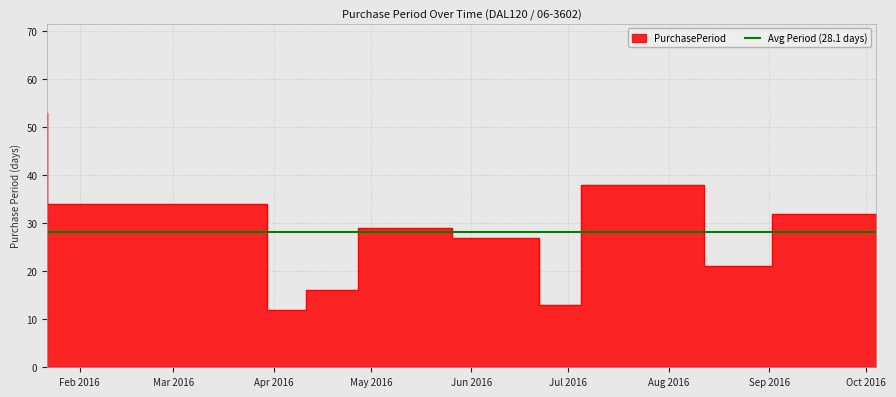

Count the number of data series in this chart.

1